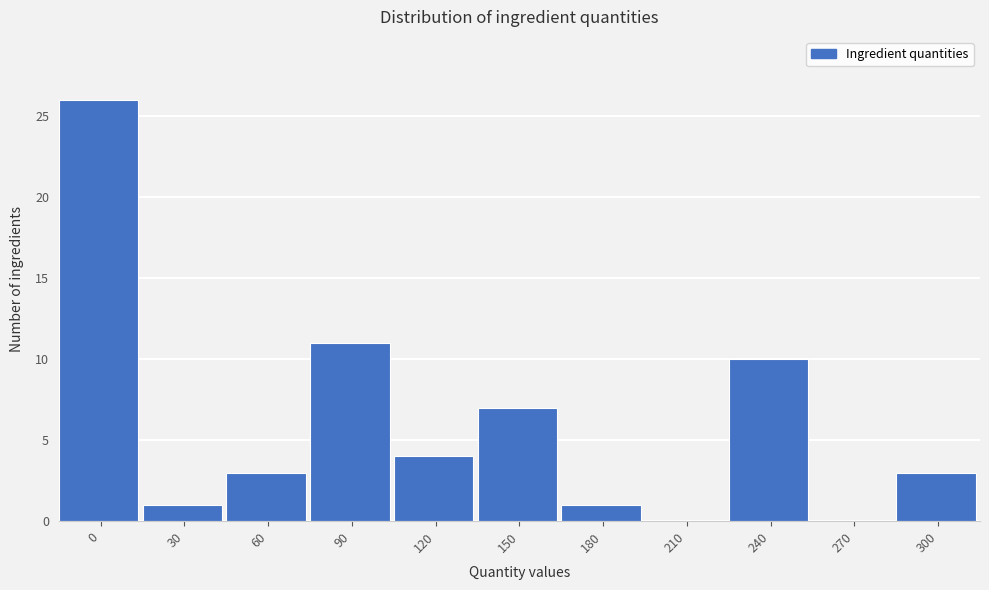

Reading right to left, transcribe all the data shown in this chart.

300=3	270=0	240=10	210=0	180=1	150=7	120=4	90=11	60=3	30=1	0=26